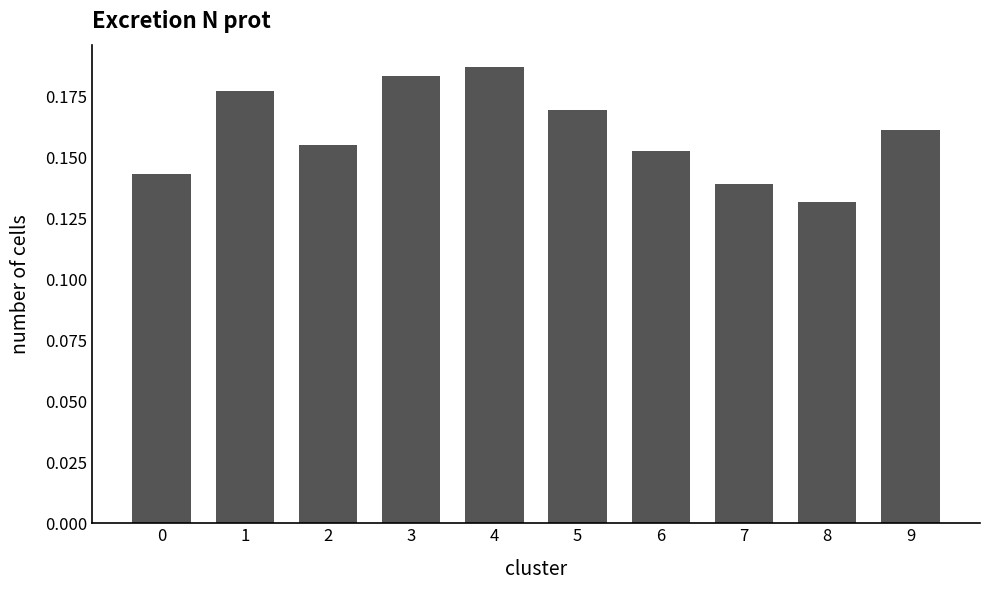

Which has a higher value, 4 or 2?

4